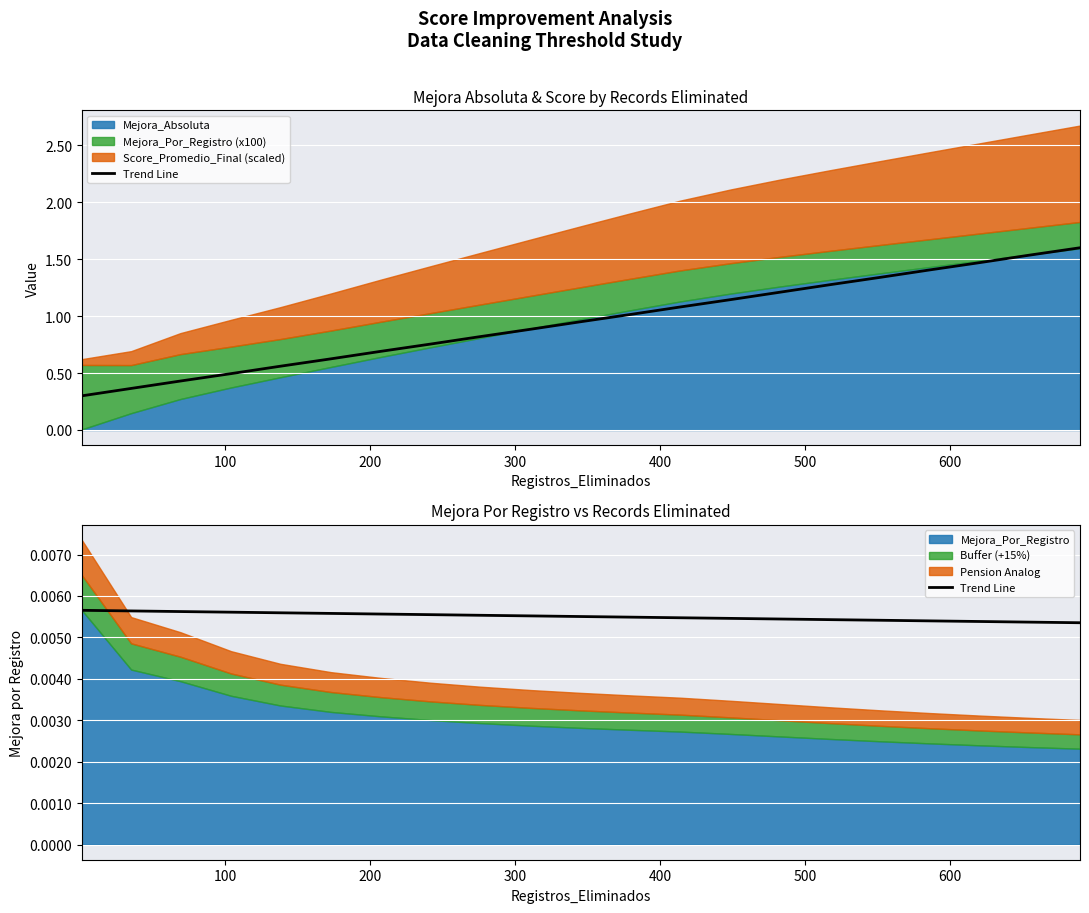

What is the label of the 18th point from the right?

300